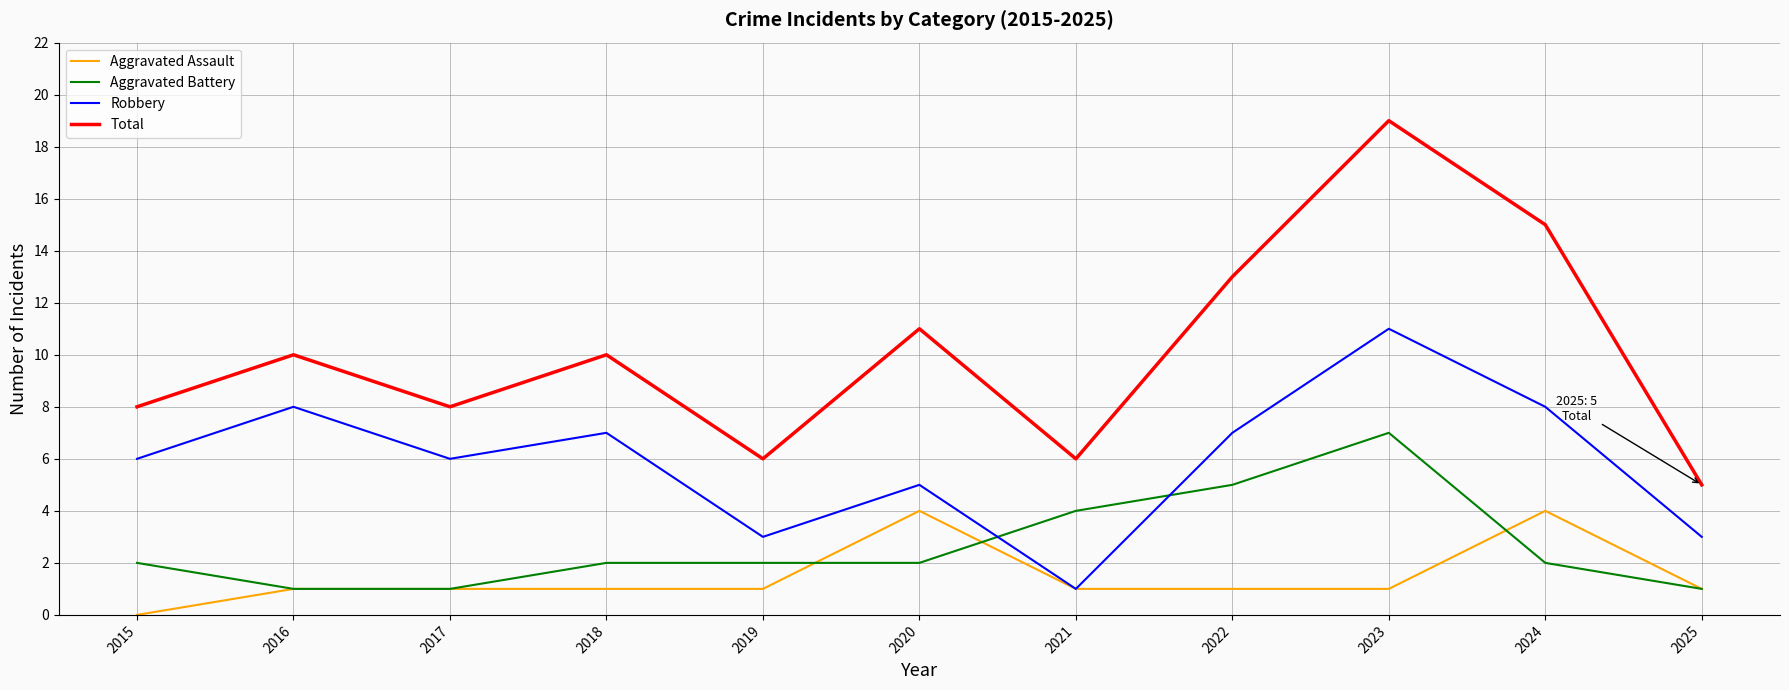

At which category is the sum across all series the highest?

2023